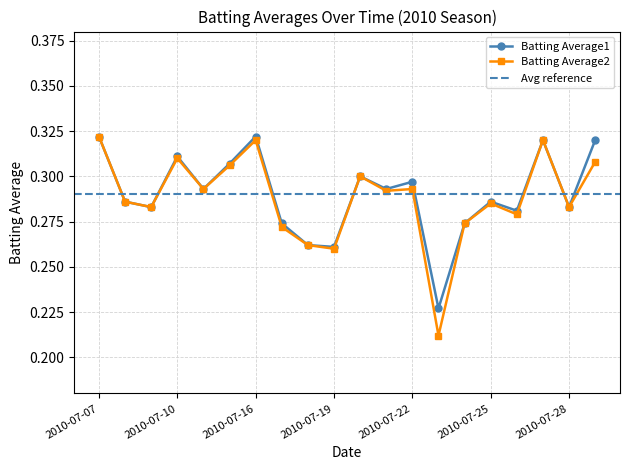

Reading left to right, extract all data points from this chart.

Batting Average1: 0.3	0.3	0.3	0.3	0.3	0.3	0.3	0.3	0.3	0.3	0.3	0.3	0.3	0.2	0.3	0.3	0.3	0.3	0.3	0.3
Batting Average2: 0.3	0.3	0.3	0.3	0.3	0.3	0.3	0.3	0.3	0.3	0.3	0.3	0.3	0.2	0.3	0.3	0.3	0.3	0.3	0.3